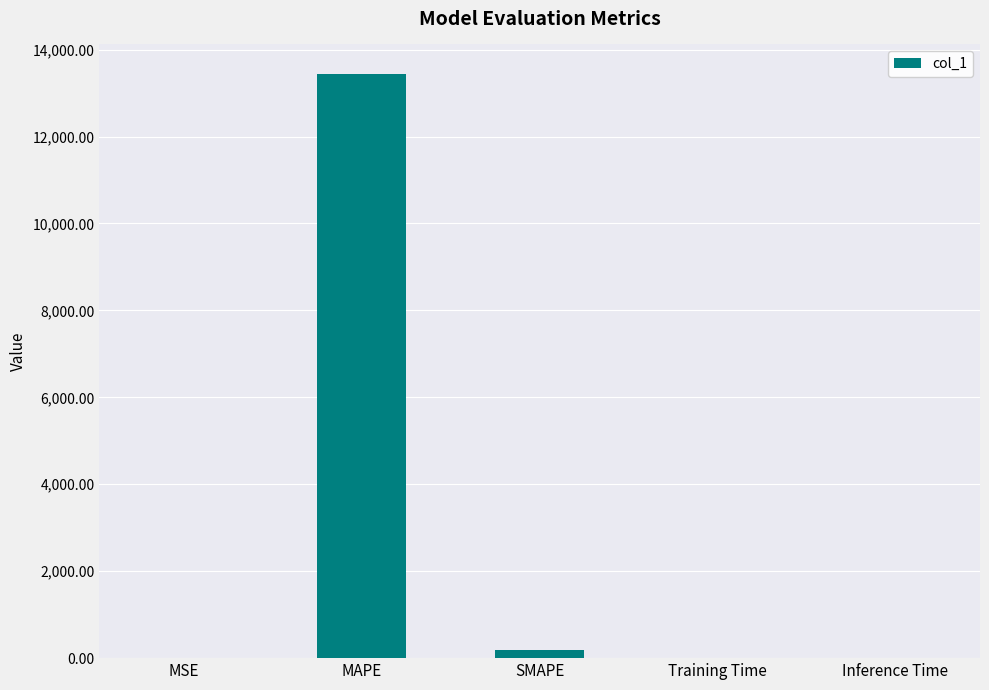

The chart shows a value of 13446.4 at MAPE. True or false?

True